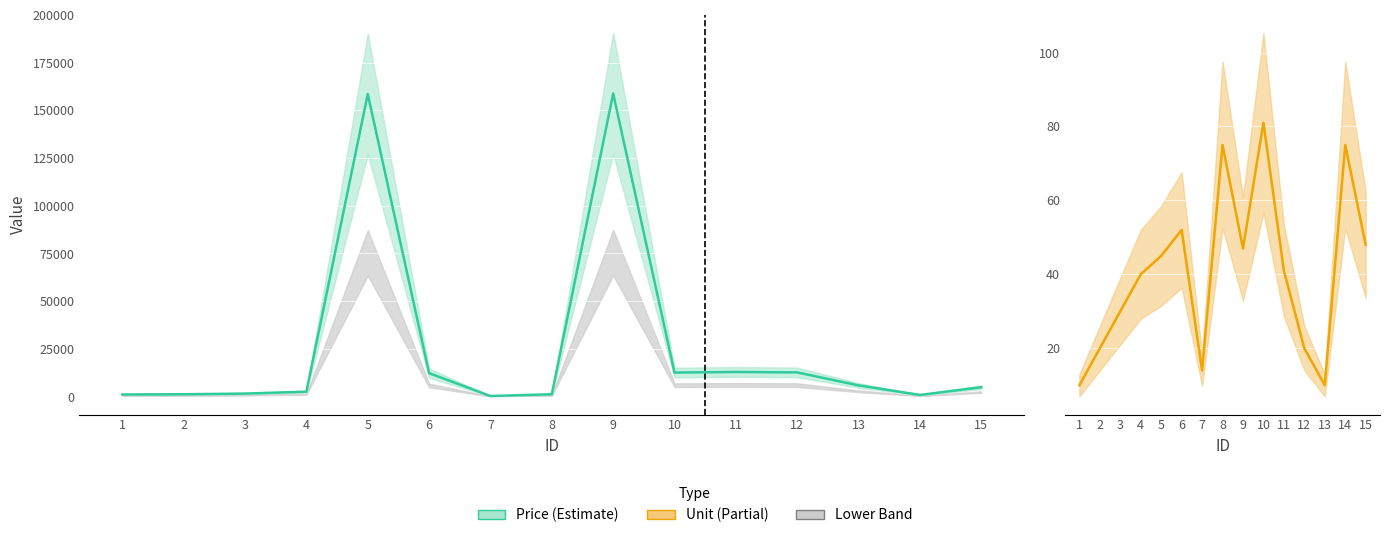

Reading right to left, what are all the values shown in this chart?

Price: 4896	862	5862	12658	12885	12585	158825	1228	289	12268	158562	2572	1565	1223	1100
Unit: 48	75	10	20	41	81	47	75	14	52	45	40	30	20	10